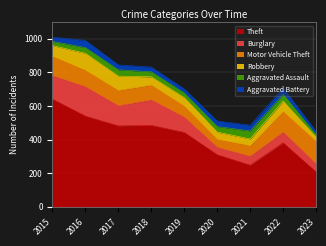

Is it true that Motor Vehicle Theft equals 135 at 2023?

True